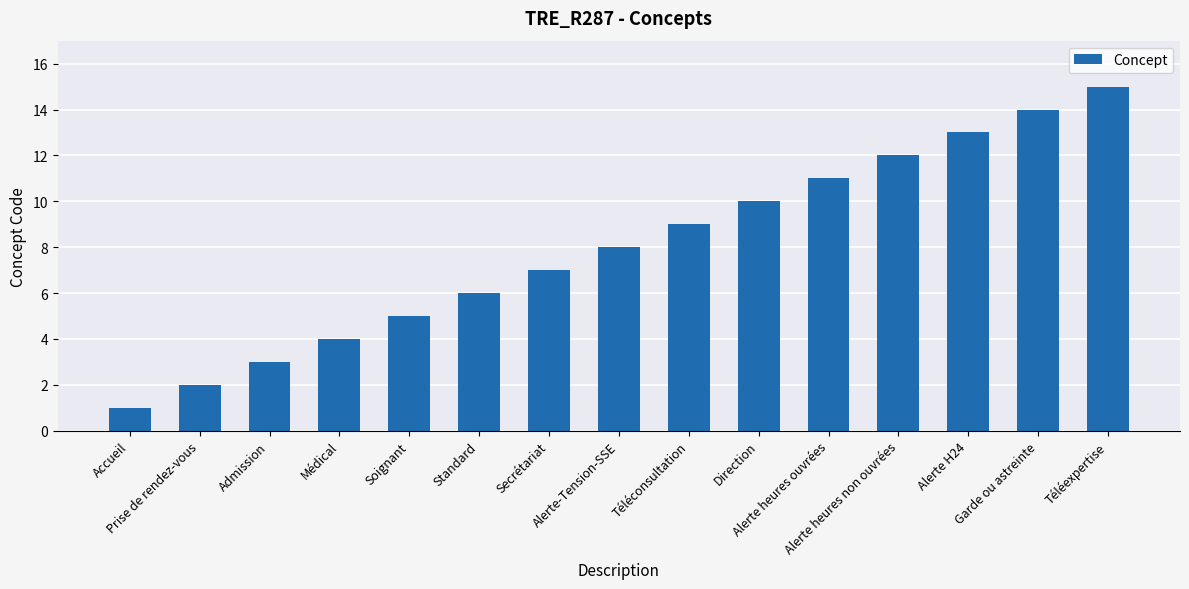

Between Médical and Accueil, which is larger?

Médical